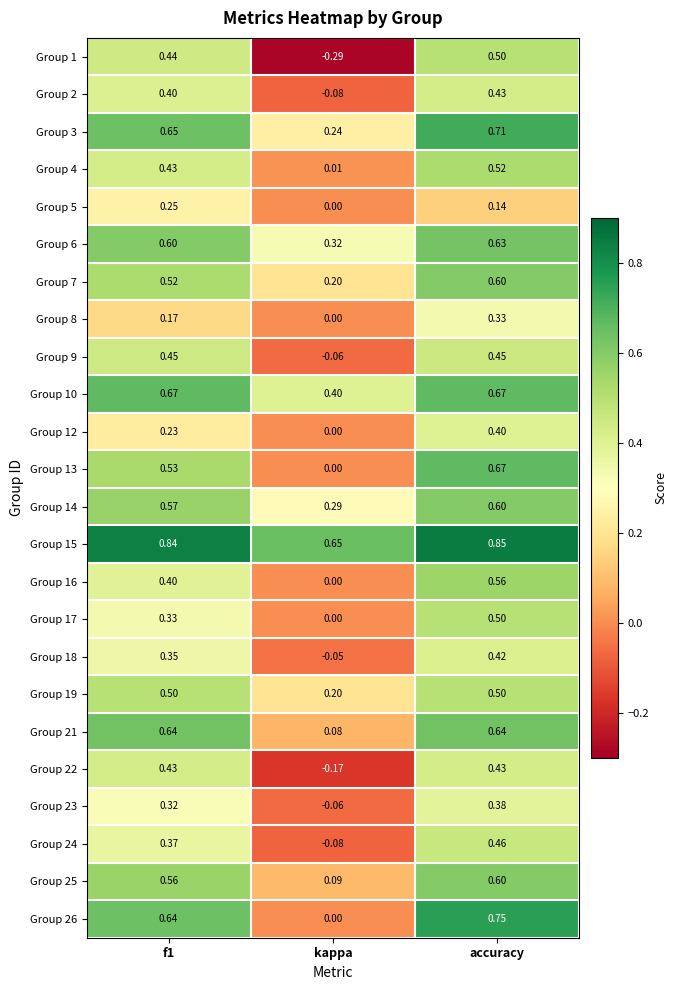

At which category is the sum across all series the highest?

accuracy